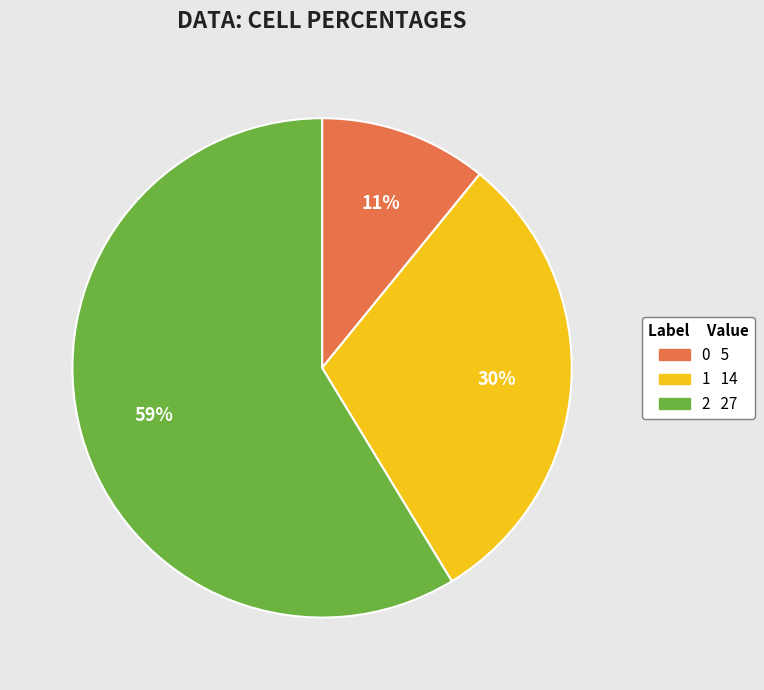

What is the ratio of the value at 1 to the value at 2?

0.5